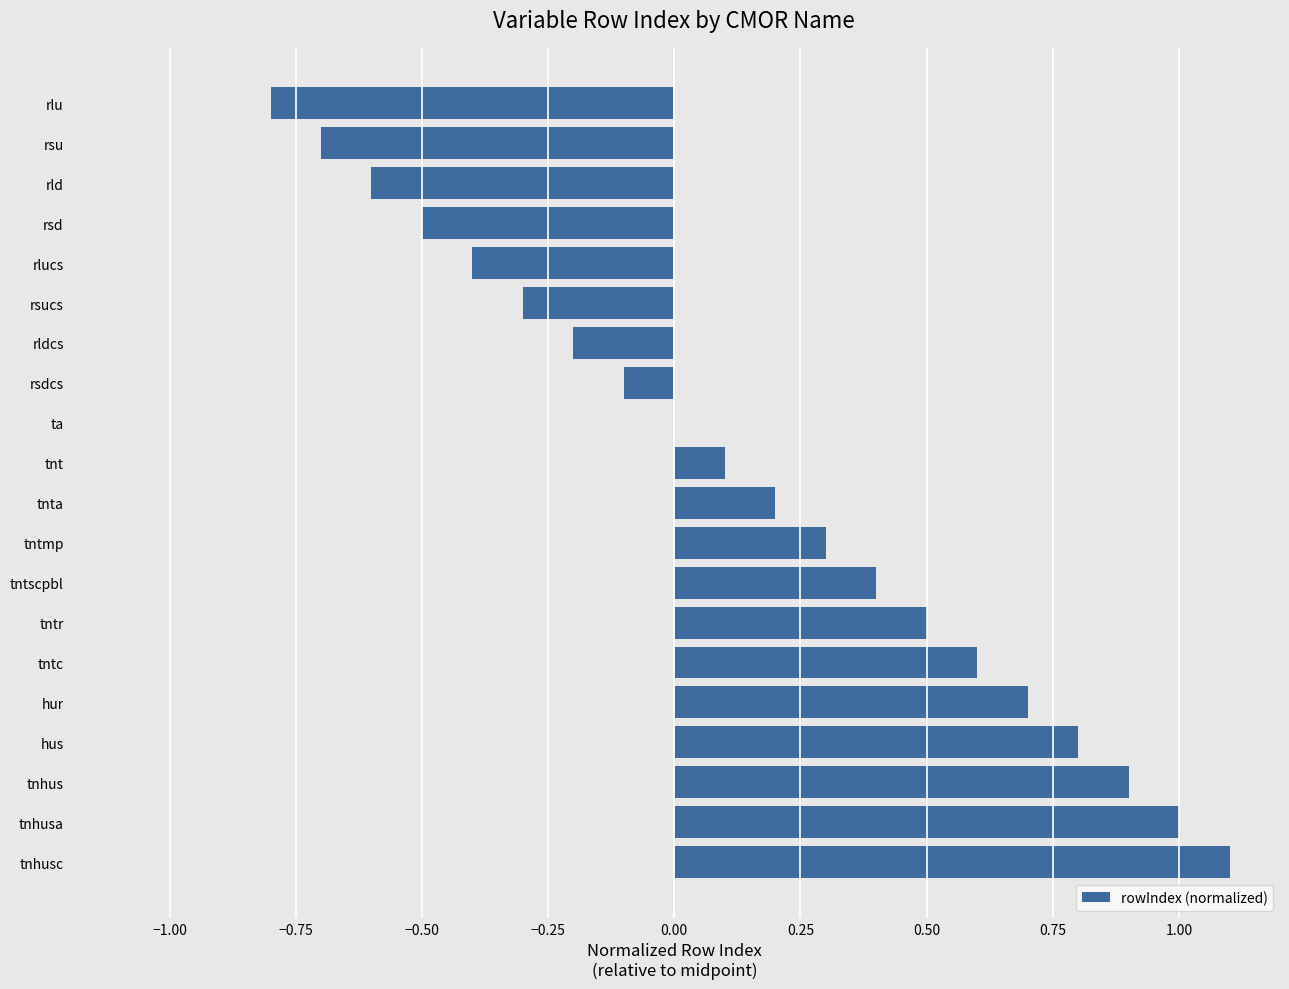

Which label corresponds to the largest value in the chart?

tnhusc